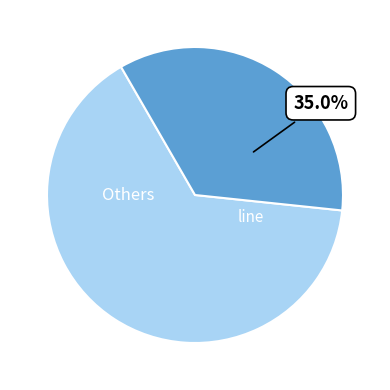

Is there a majority slice in this chart?

Yes